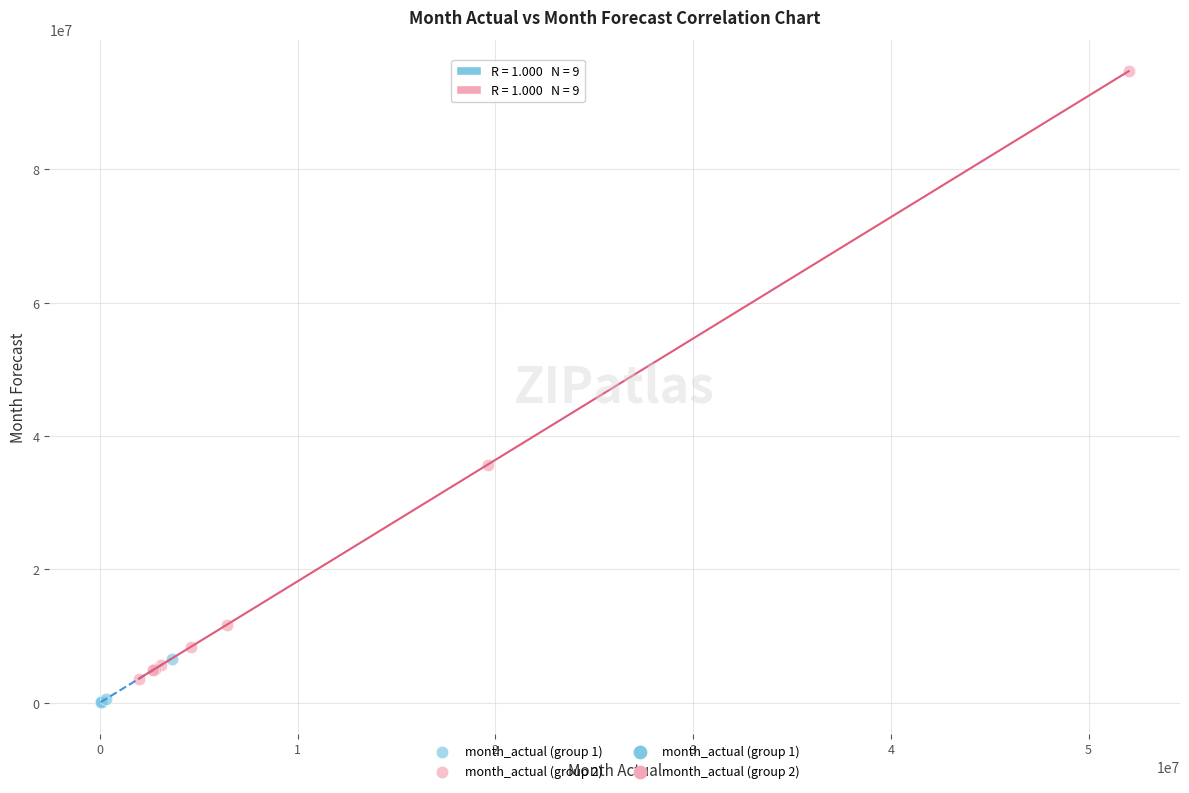

Which series reaches the maximum Y coordinate?

month_actual (group 2)